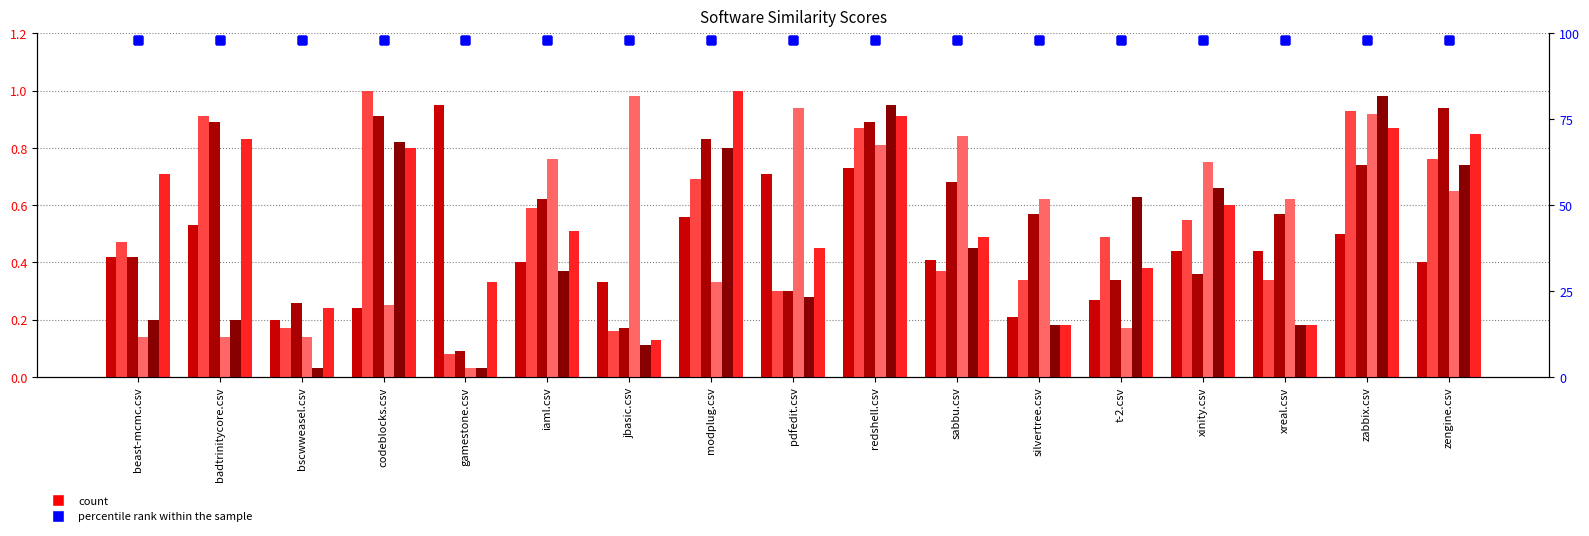

Is the value of badtrinitycore.csv at zengine.csv greater than the value of beast-mcmc.csv at zabbix.csv?

Yes